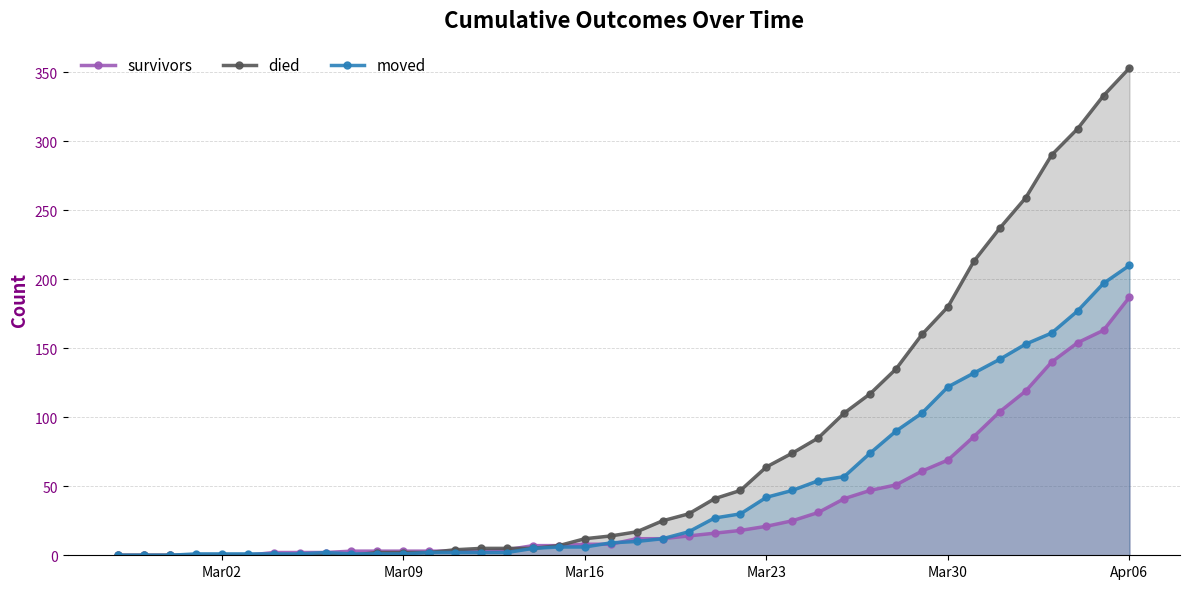

List the series in order of their peak value, highest first.

died, moved, survivors